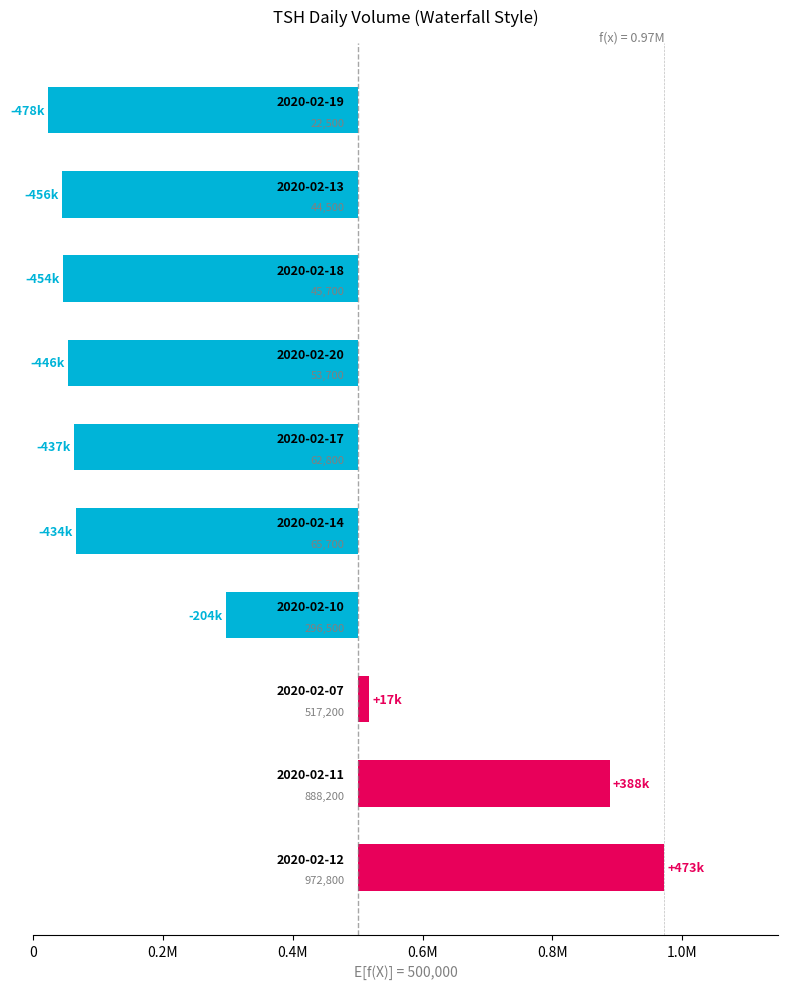

Where is the data nearest to the value -2350?

0.4M